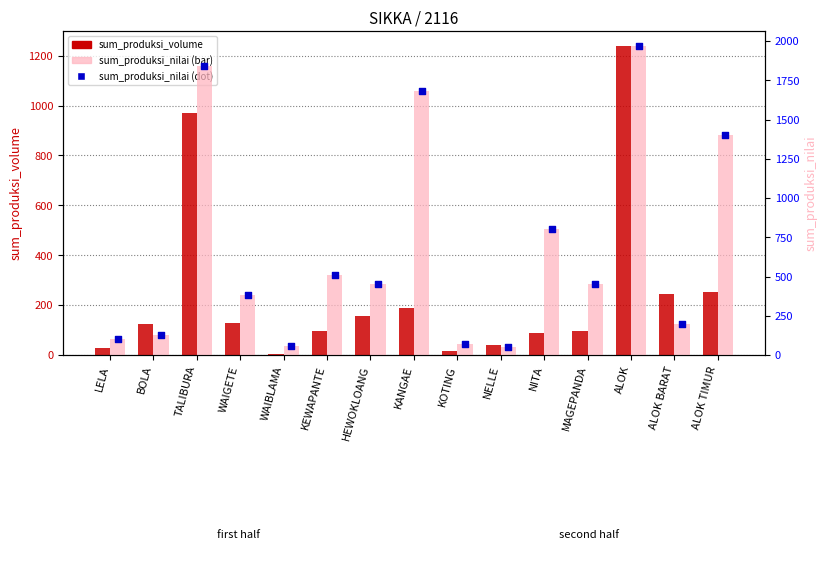

Which series has the largest Y range (max minus min)?

sum_produksi_nilai